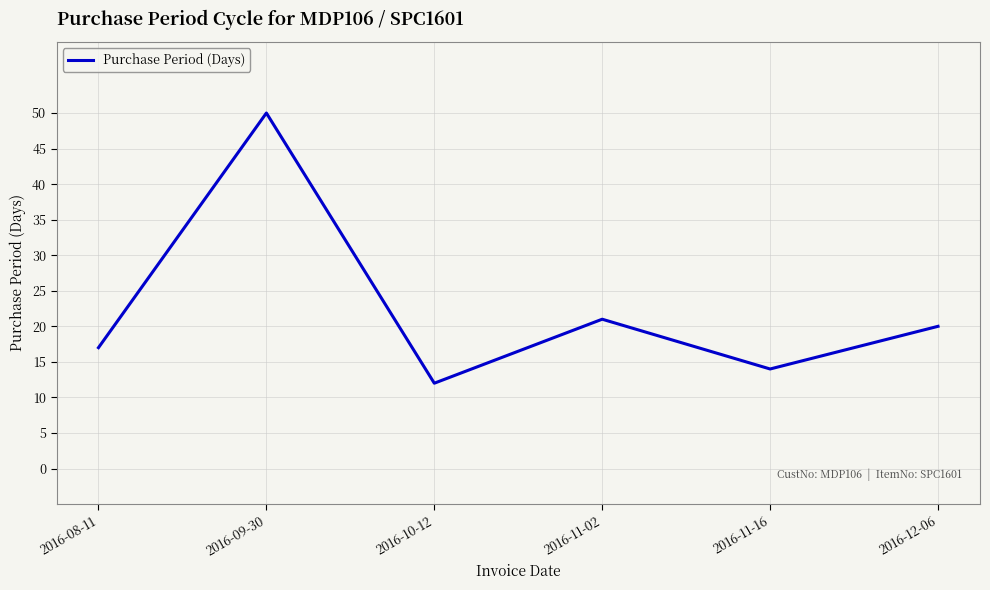

Rank the categories by value from highest to lowest.

2016-09-30, 2016-11-02, 2016-12-06, 2016-08-11, 2016-11-16, 2016-10-12